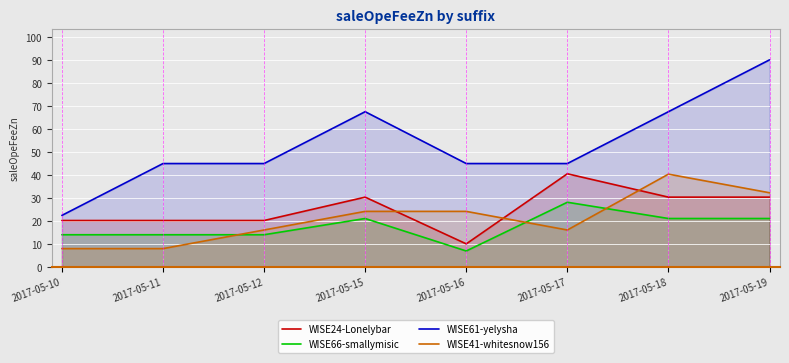

At how many categories does at least one series exceed 20?

8